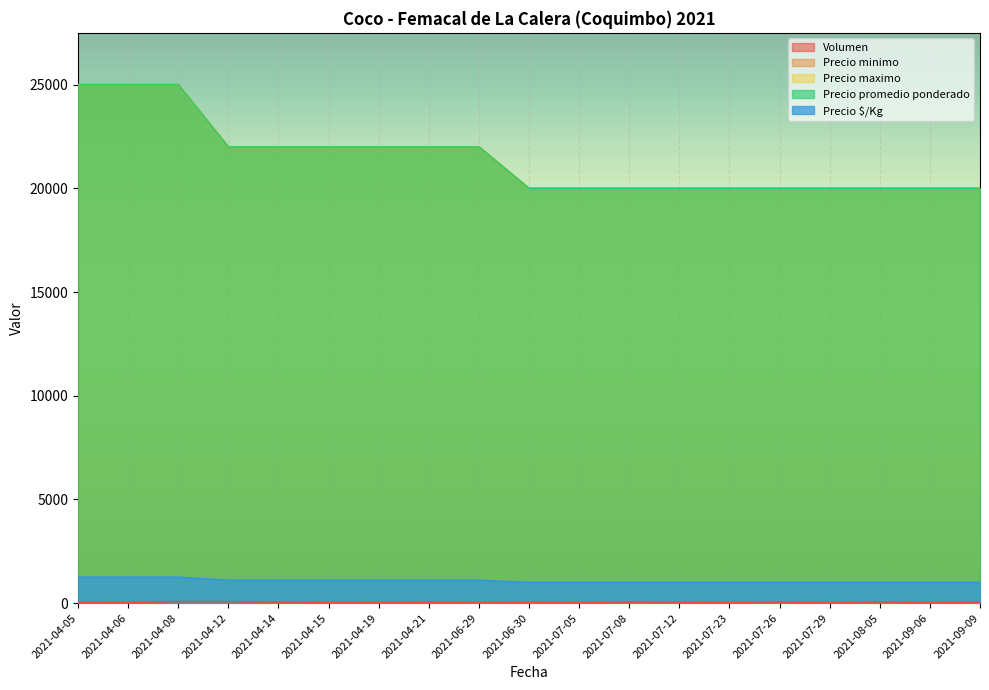

Is it true that Volumen equals 45 at 2021-07-08?

True